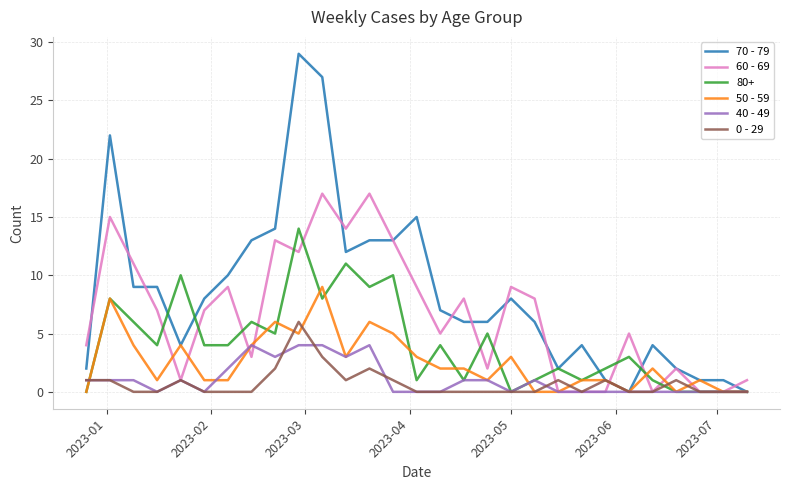

Rank the series by their maximum value, from lowest to highest.

40 - 49, 0 - 29, 50 - 59, 80+, 60 - 69, 70 - 79